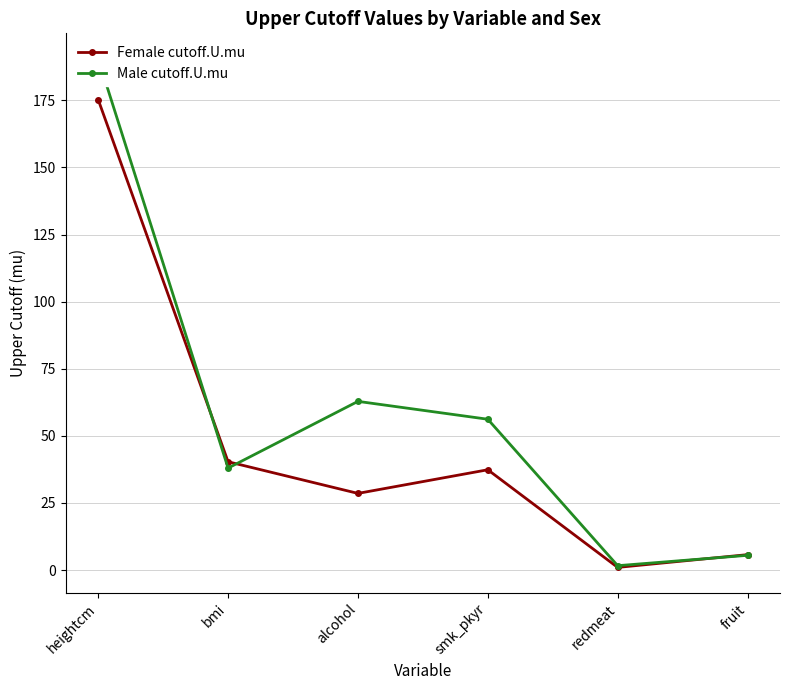

Rank the categories by Male cutoff.U.mu value from highest to lowest.

heightcm, alcohol, smk_pkyr, bmi, fruit, redmeat